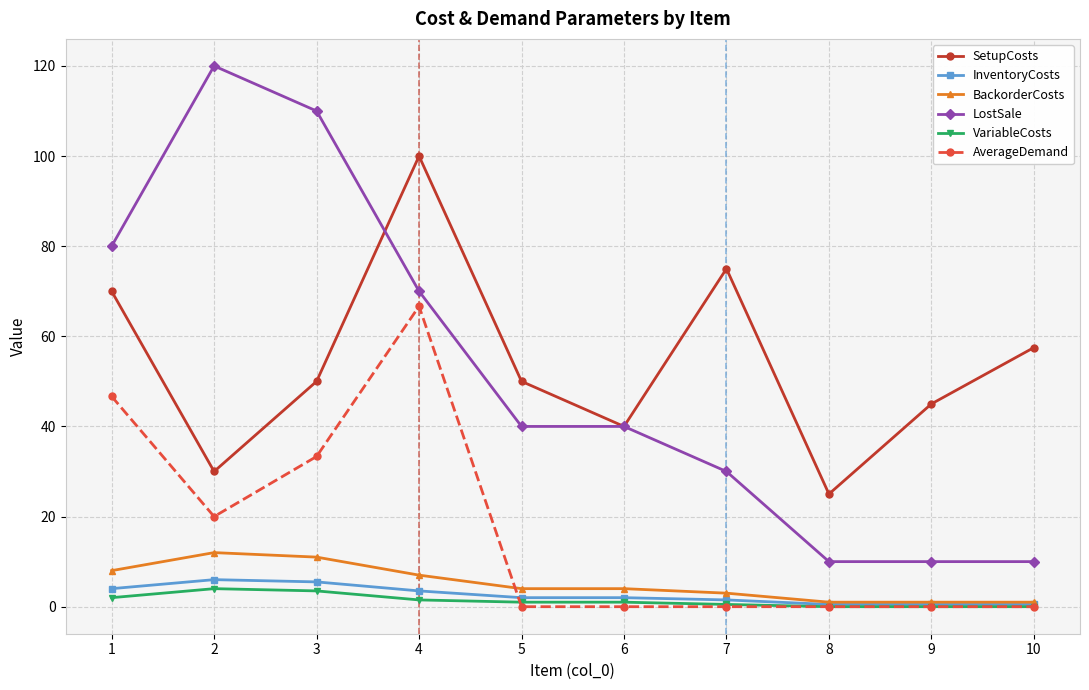

True or false: InventoryCosts has a value of 5.5 at 3.

True